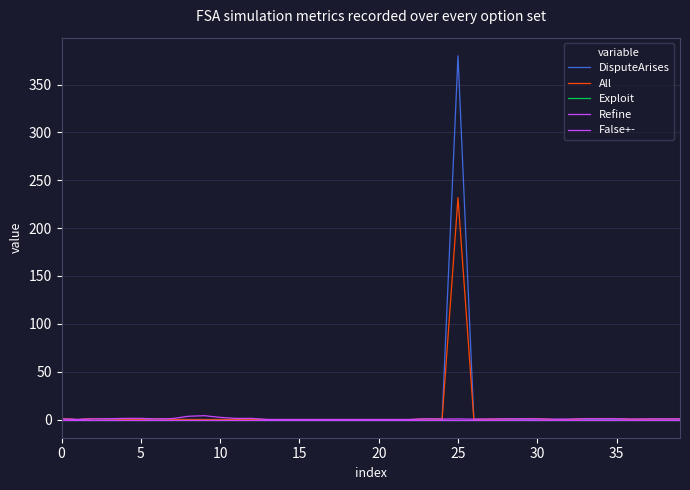

At which category does DisputeArises reach its first local valley?

5